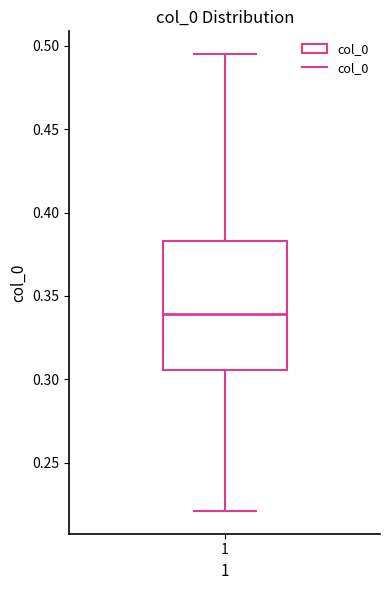

Where does the median line of the box at x = 1 sit on the y-axis? The values are not printed on the chart, so give them approximately, as read against the axis.

0.340